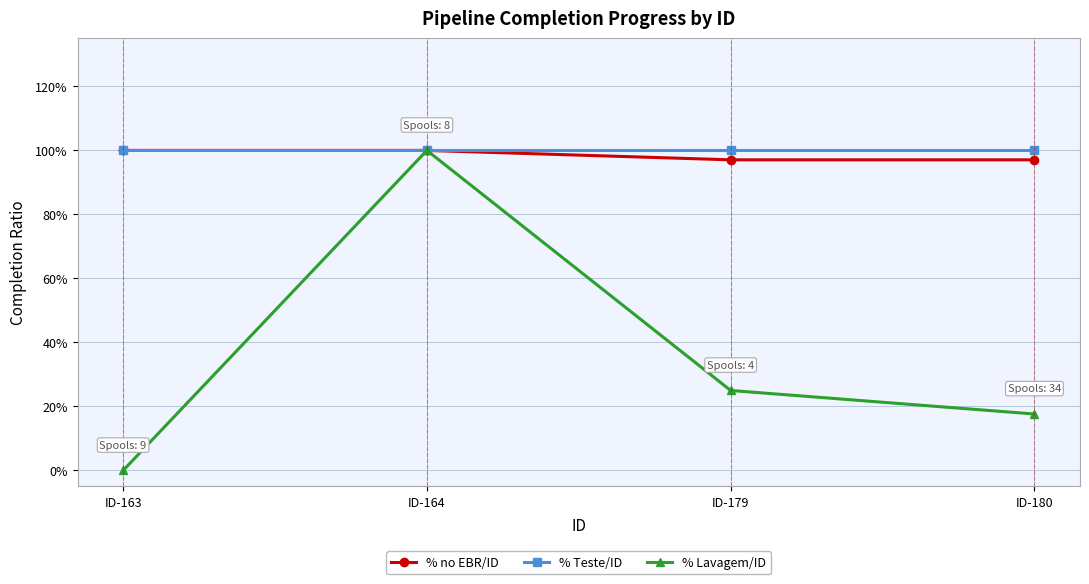

Does the chart display data point markers on the line(s)?

Yes